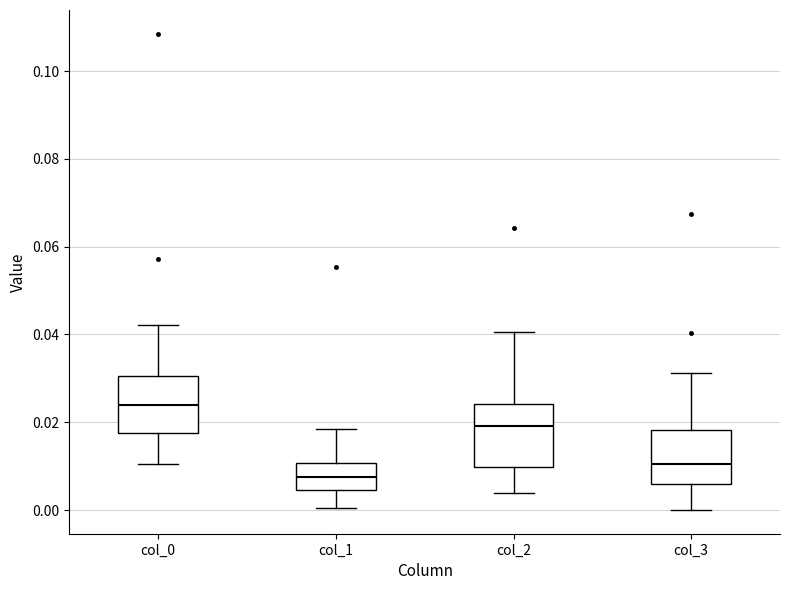

Where does the lower whisker of the box for col_1 end on the y-axis? The values are not printed on the chart, so give them approximately, as read against the axis.

0.000